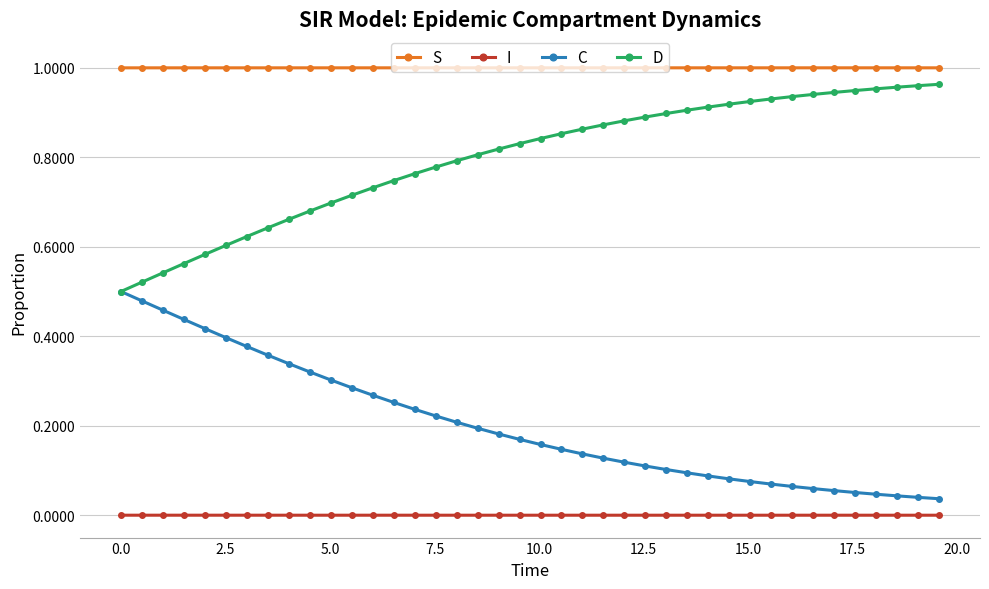

List the series in order of their overall mean, lowest first.

I, C, D, S